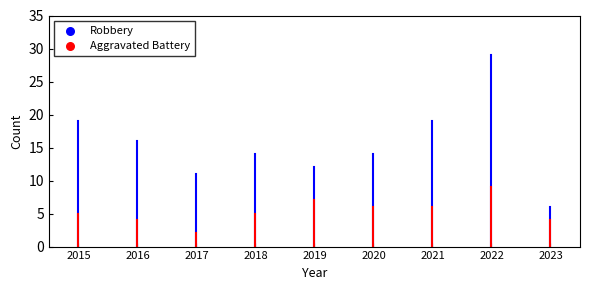

What are all the series names shown in the legend?

Robbery, Aggravated Battery